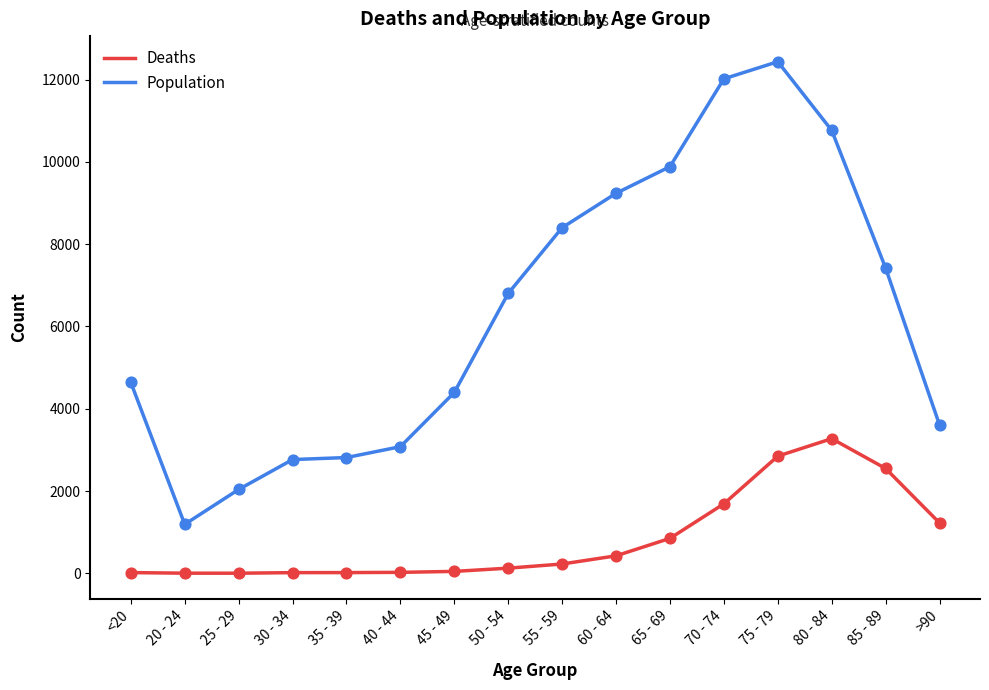

At how many categories does at least one series exceed 3684?

10